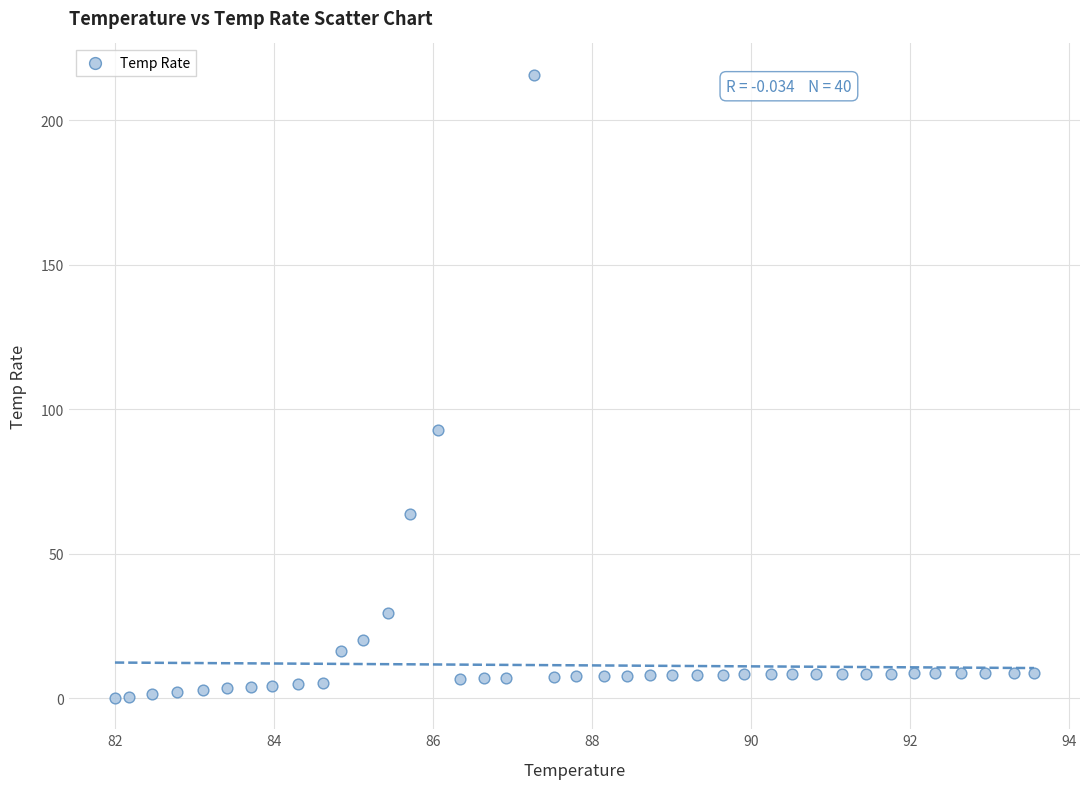

What is the range of X values (max minus min)?

11.6